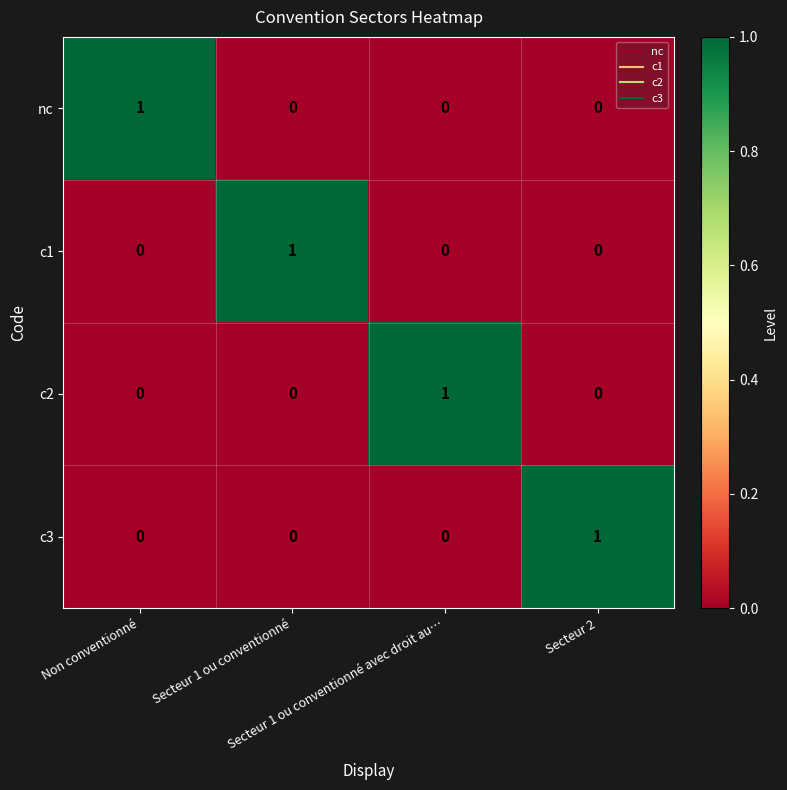

At how many categories does at least one series exceed 0?

4